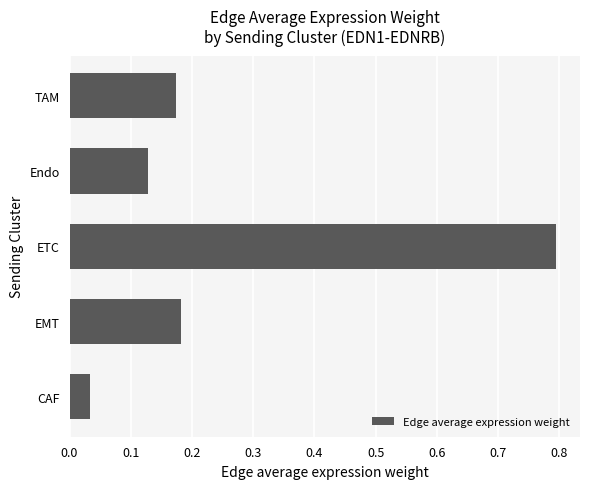

What is the sum of all values?

1.3